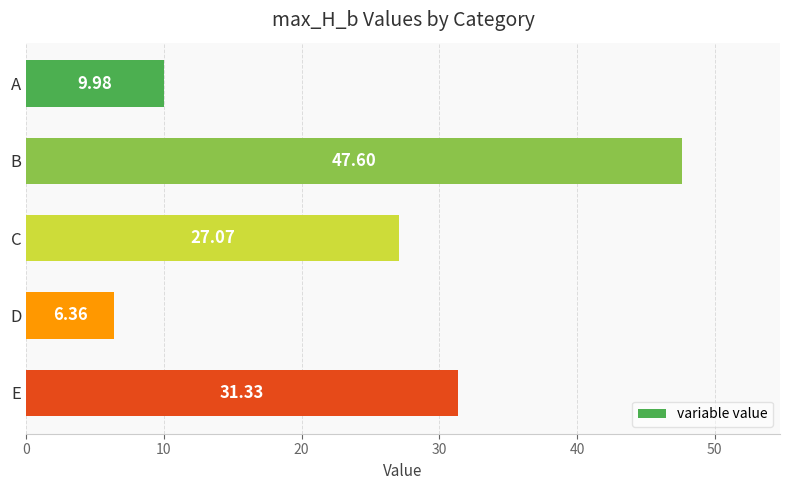

At which category does the chart reach its minimum across all series?

D